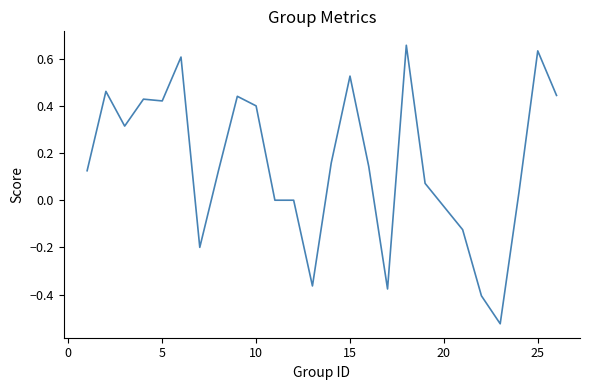

What is the difference between the maximum and minimum values?

1.2